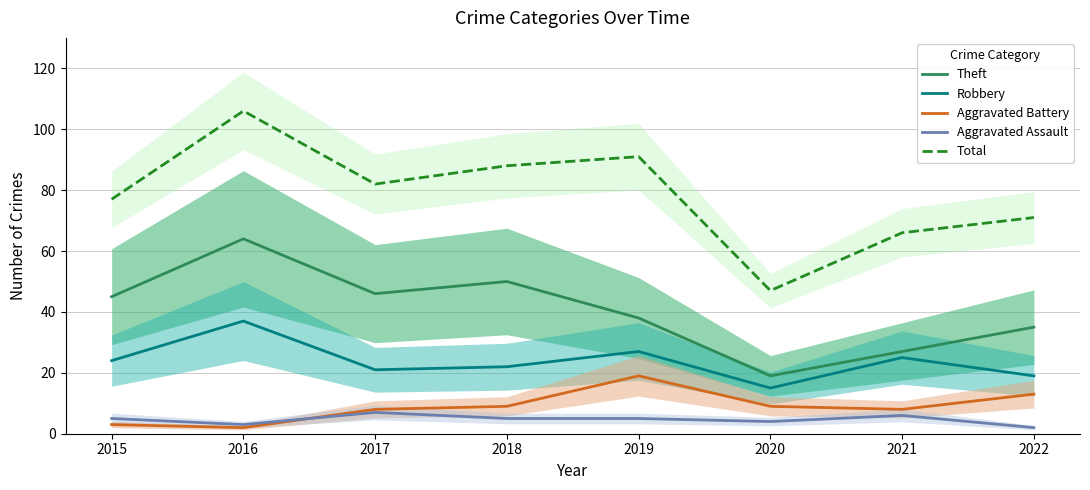

Is it true that Theft equals 39 at 2021?

False